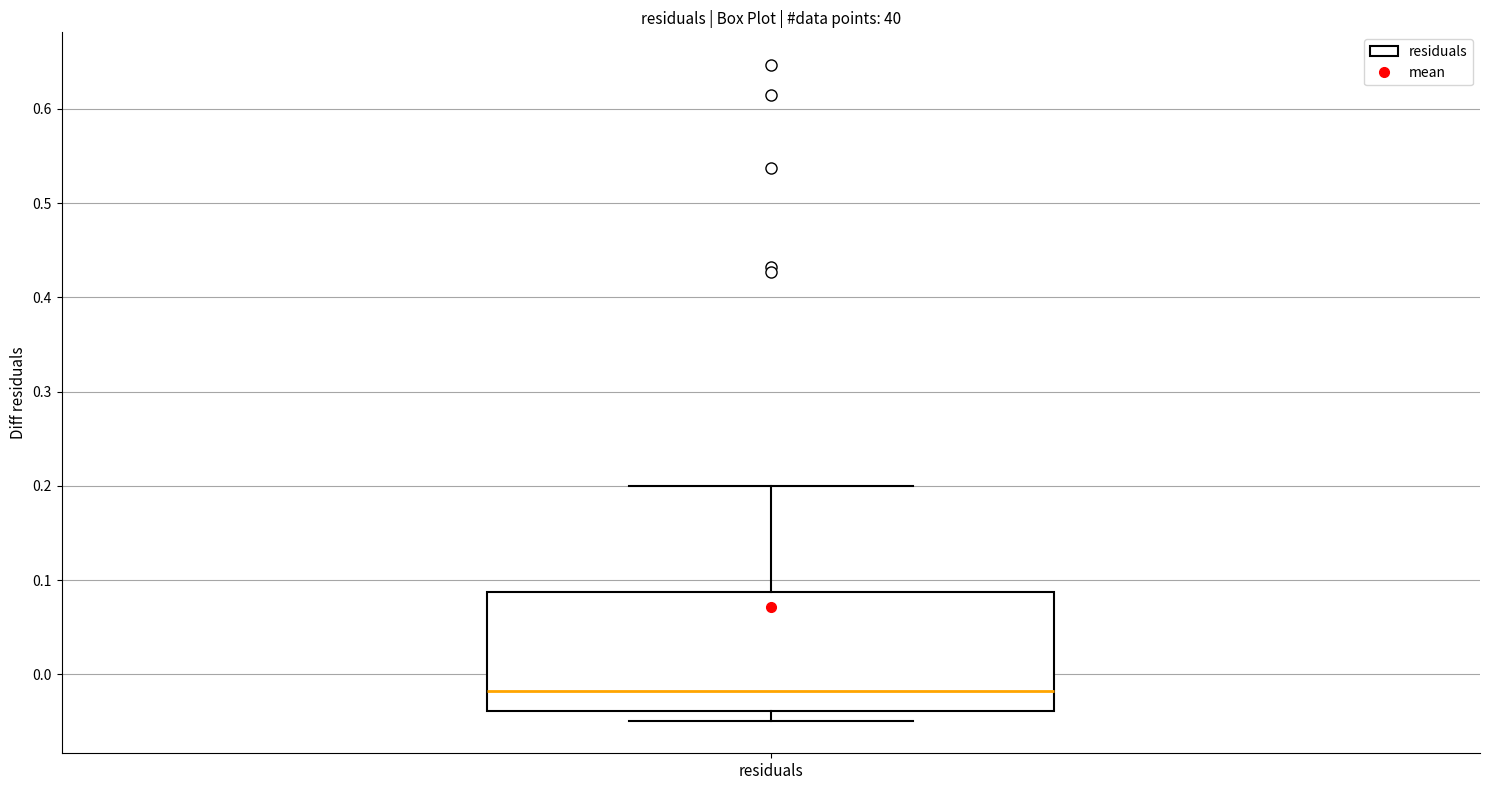

Read this box plot against the y-axis: the position of the median line, the range covered by the box, and the ends of both whiskers. The values are not printed on the chart, so give them approximately, as read against the axis.

median -0.02, box -0.04 to 0.09, whiskers -0.05 to 0.20